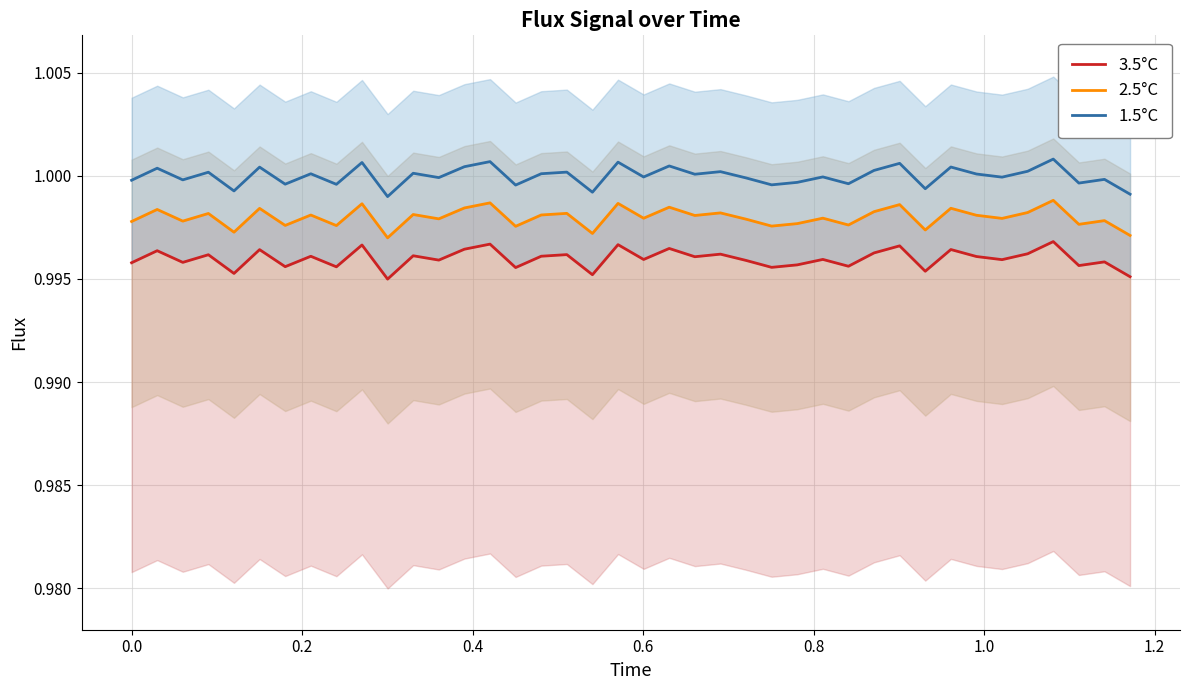

Rank the series by their maximum value, from lowest to highest.

3.5°C, 2.5°C, 1.5°C